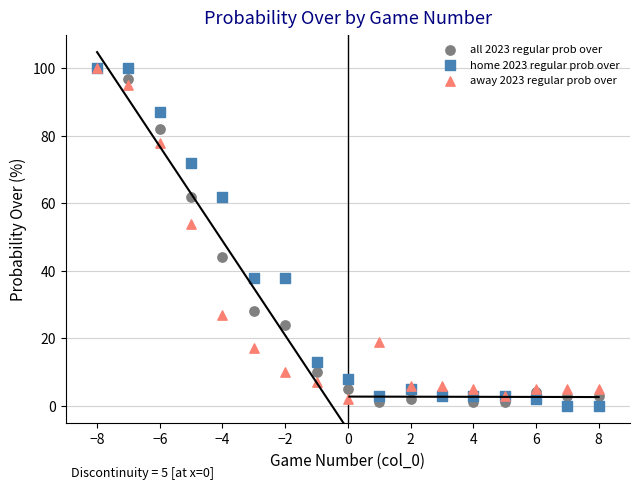

Across all series, what Y value is closest to 50?

54